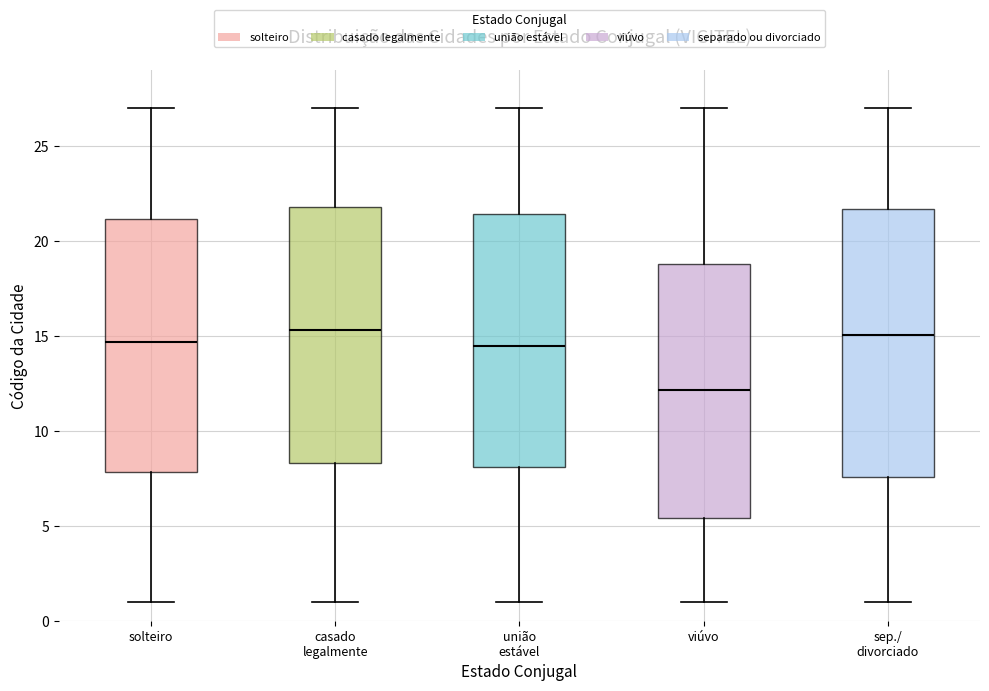

Comparing the boxes themselves (not the whiskers), which one is the tallest?

sep./ divorciado